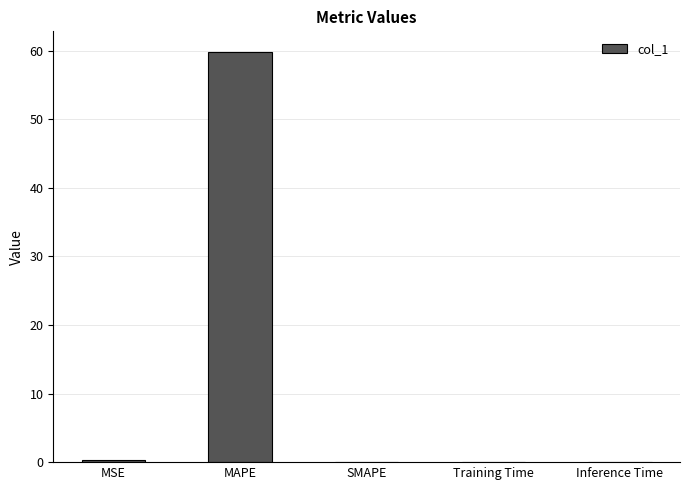

The chart shows a value of 59.9 at MAPE. True or false?

True